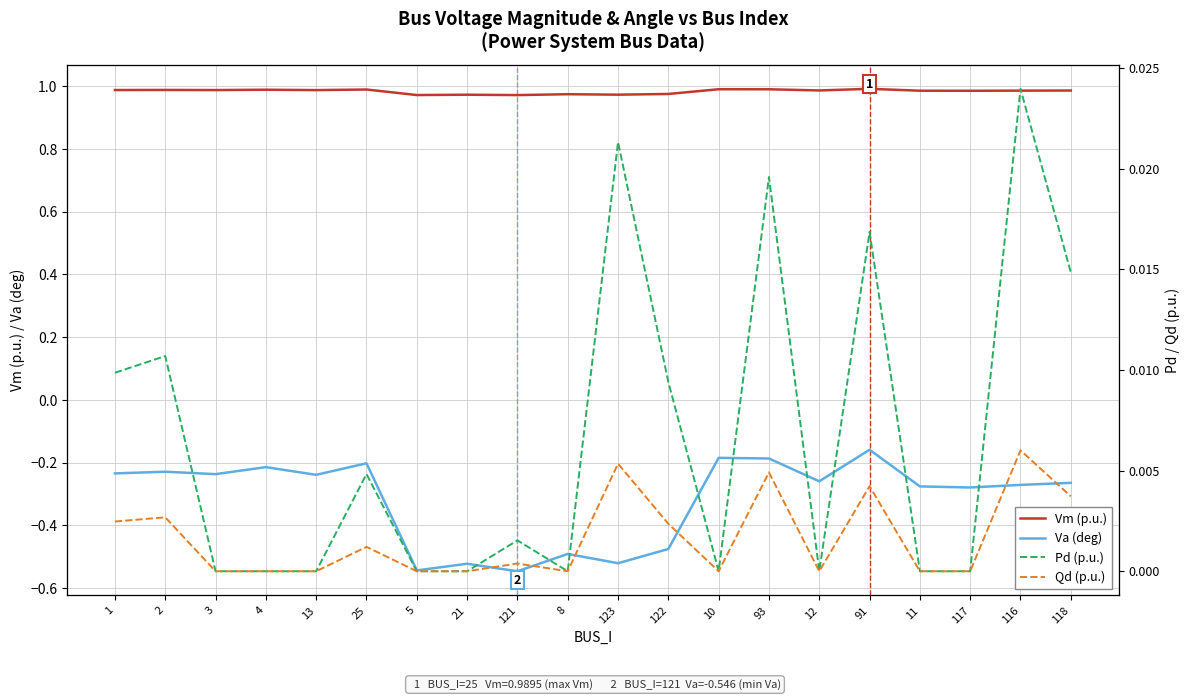

What are all the series names shown in the legend?

Vm (p.u.), Va (deg), Pd (p.u.), Qd (p.u.)